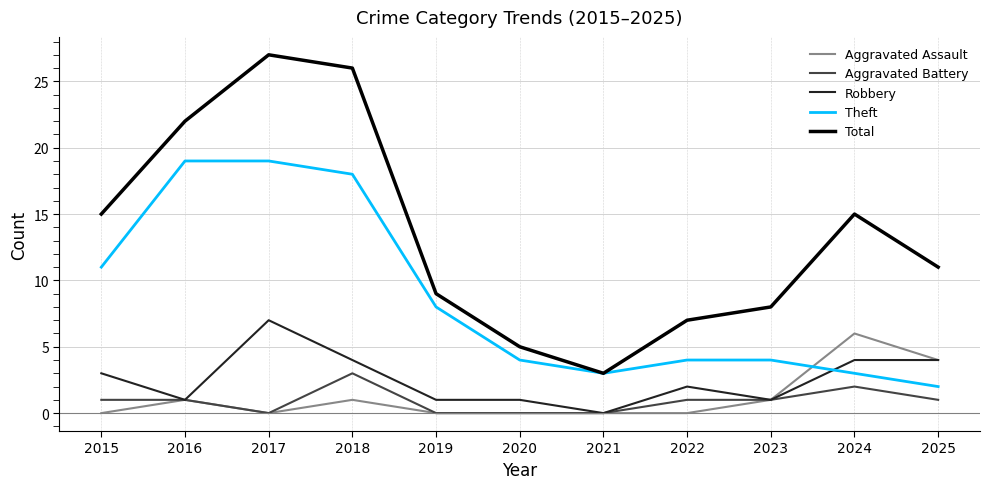

What is the difference between the highest and lowest values at 2016?

21